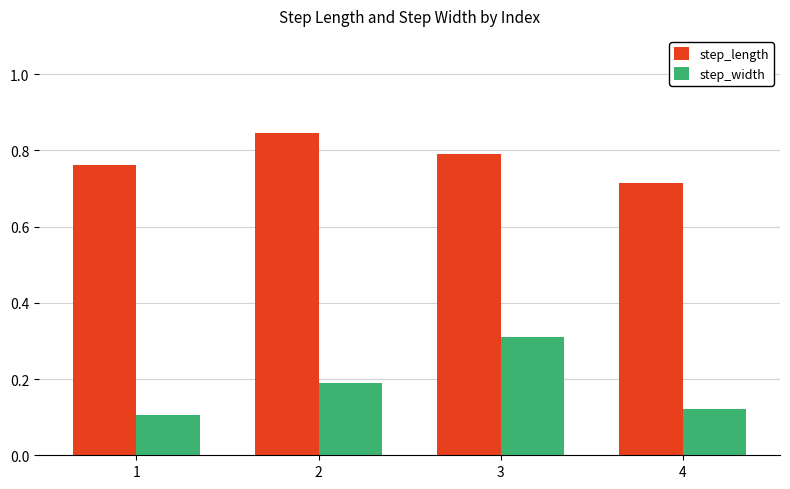

Is it true that step_length equals 1.1 at 4?

False